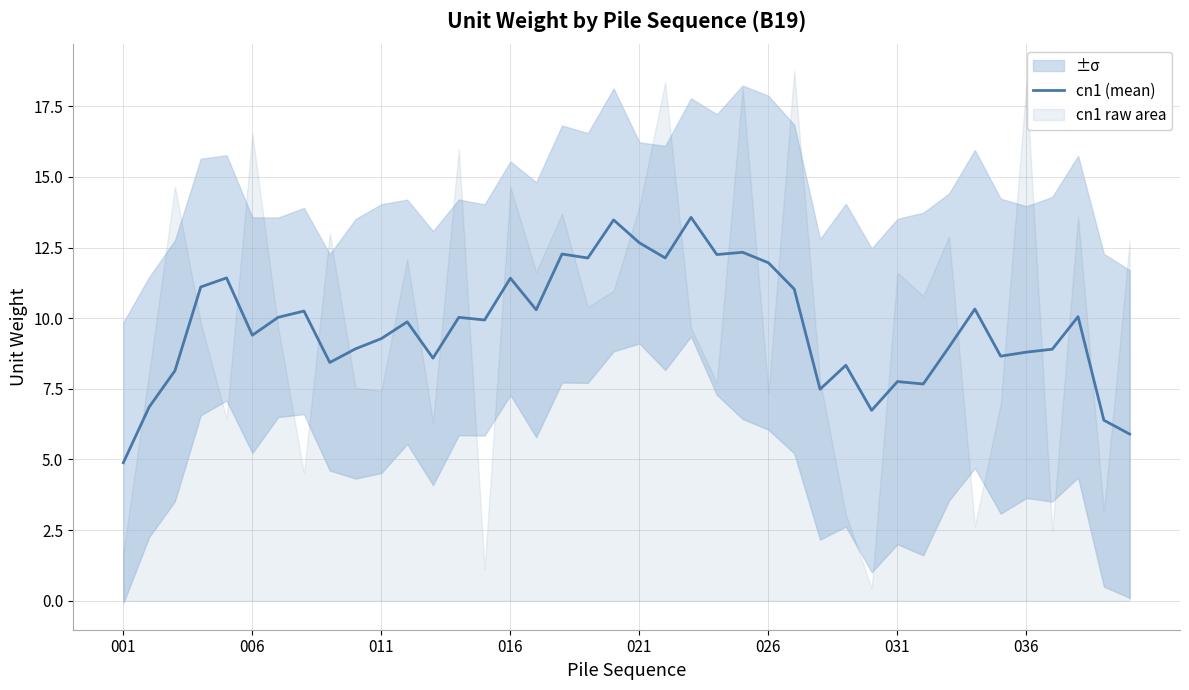

What is the label of the 40th point from the right?

001